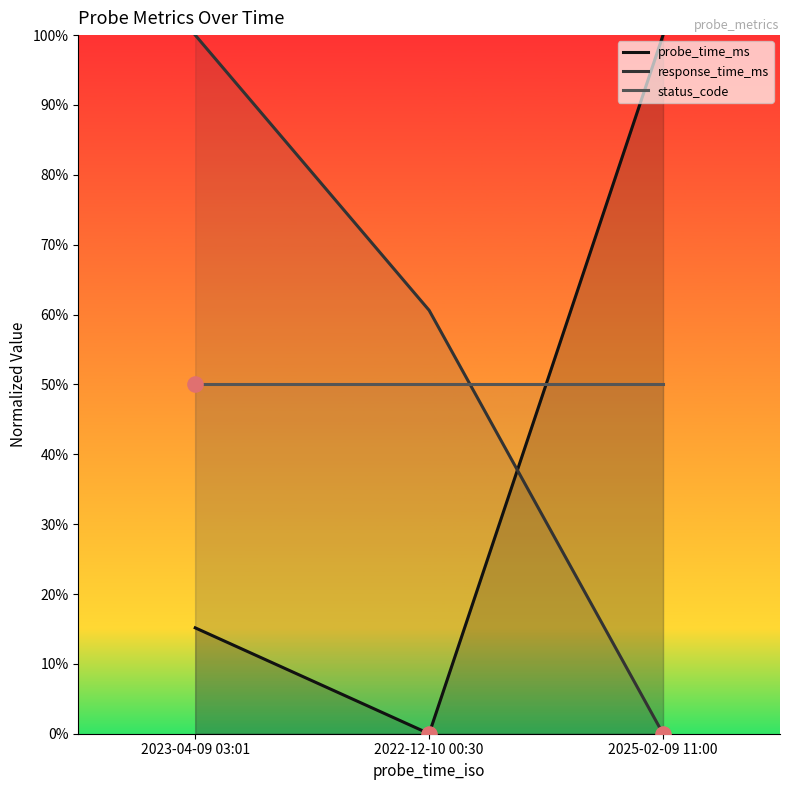

Which series has the largest total across all categories?

response_time_ms